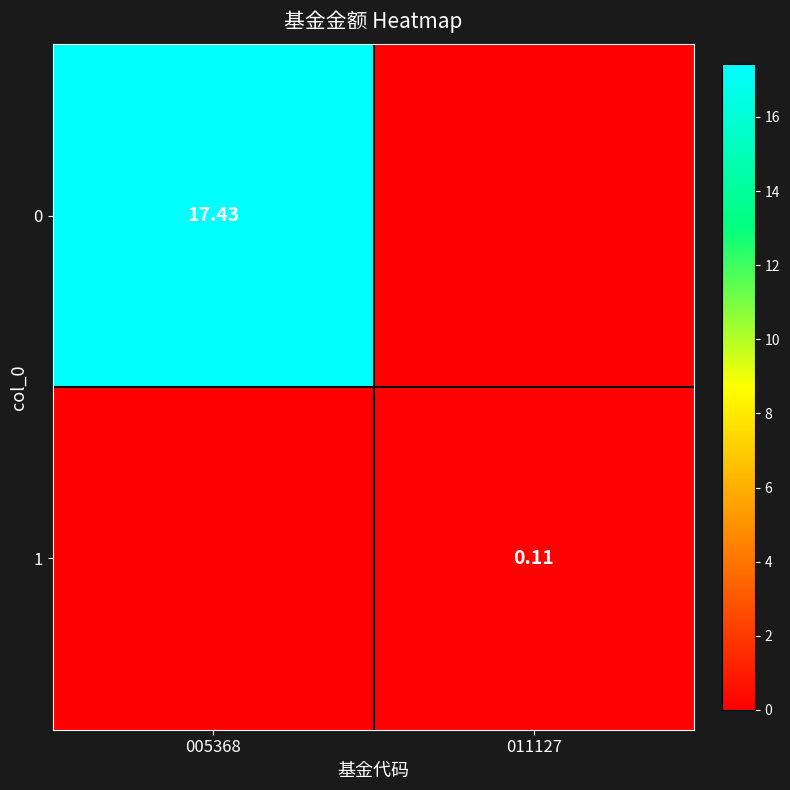

What is the maximum value shown in the chart?

17.4